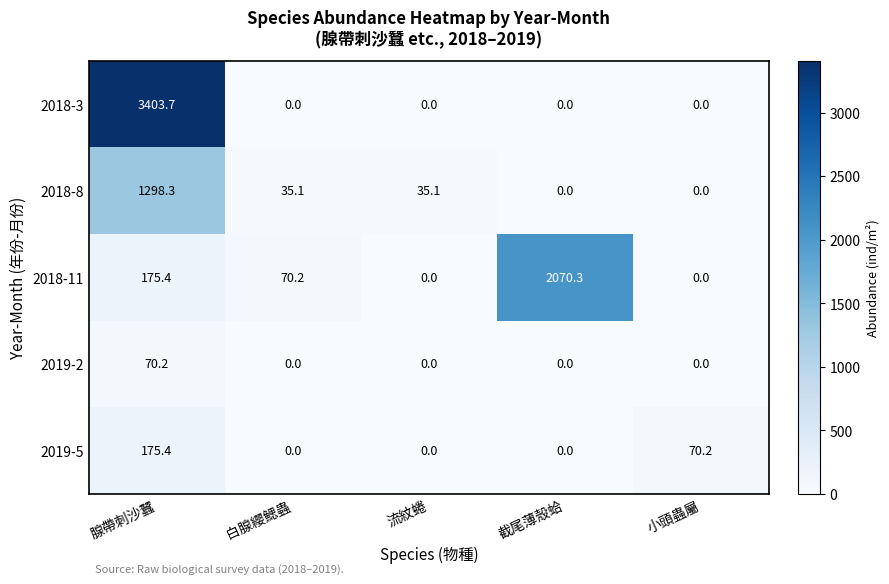

How many positive values does the 2019-5 series have?

2